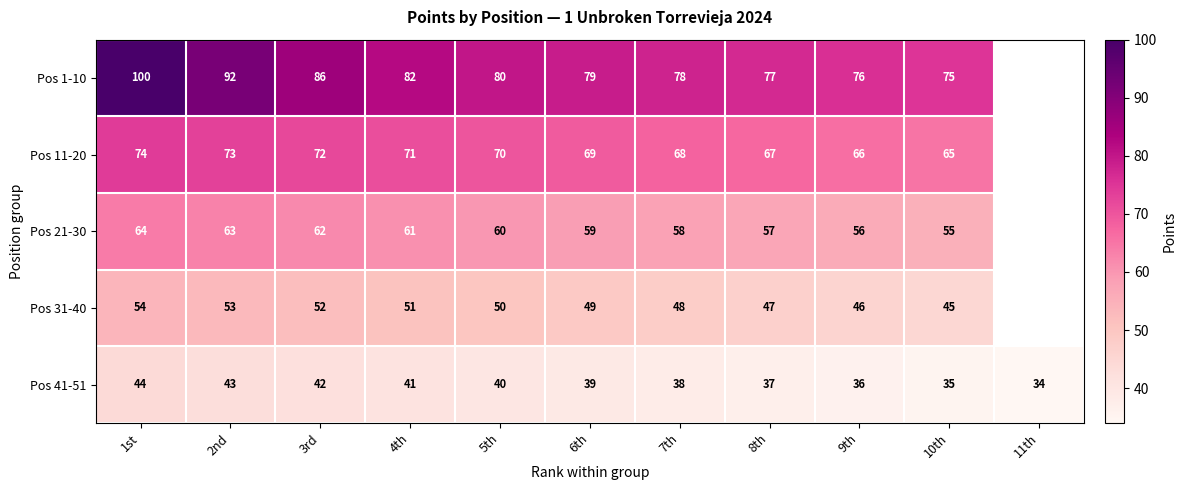

At which label does Pos 41-51 first exceed 39?

1st